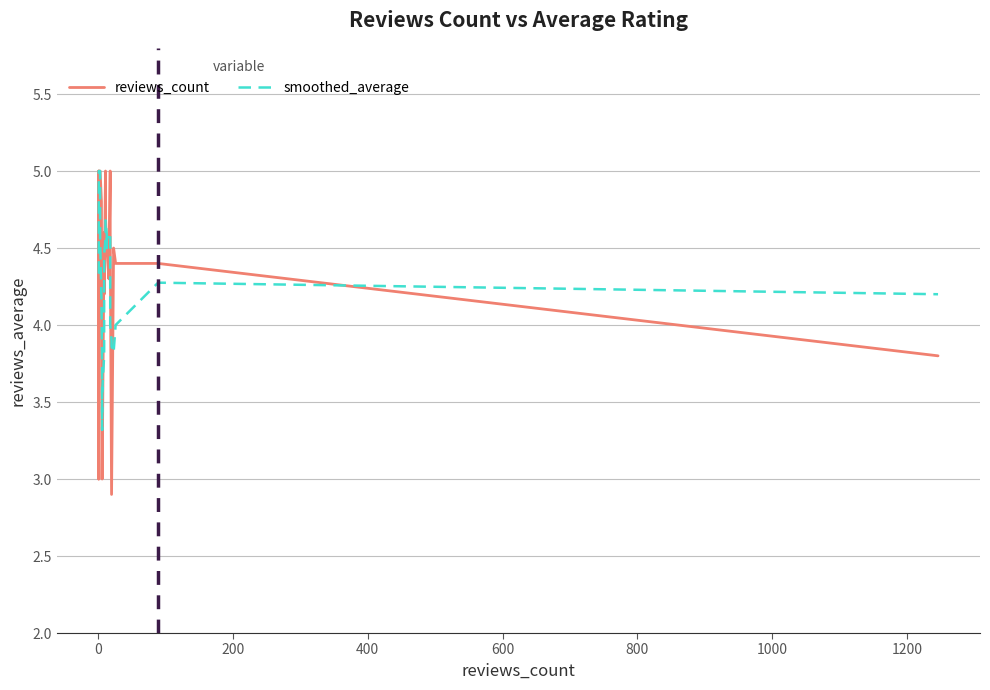

Is the value of smoothed_average at 18 greater than the value of reviews_count at 18?

Yes